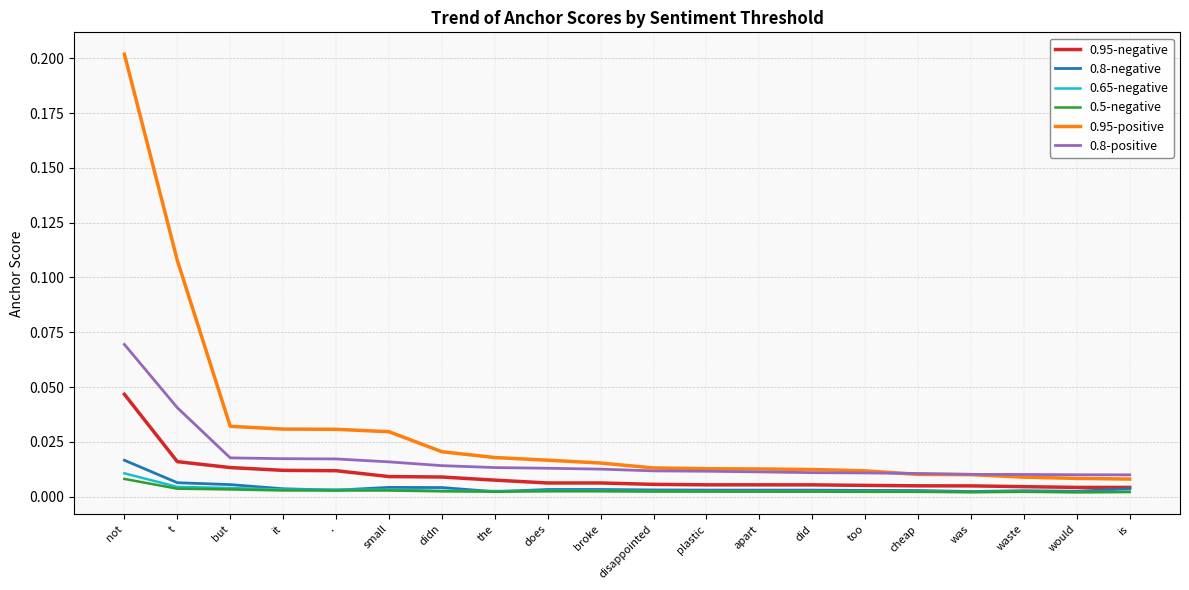

Which category has the highest value across all series?

not